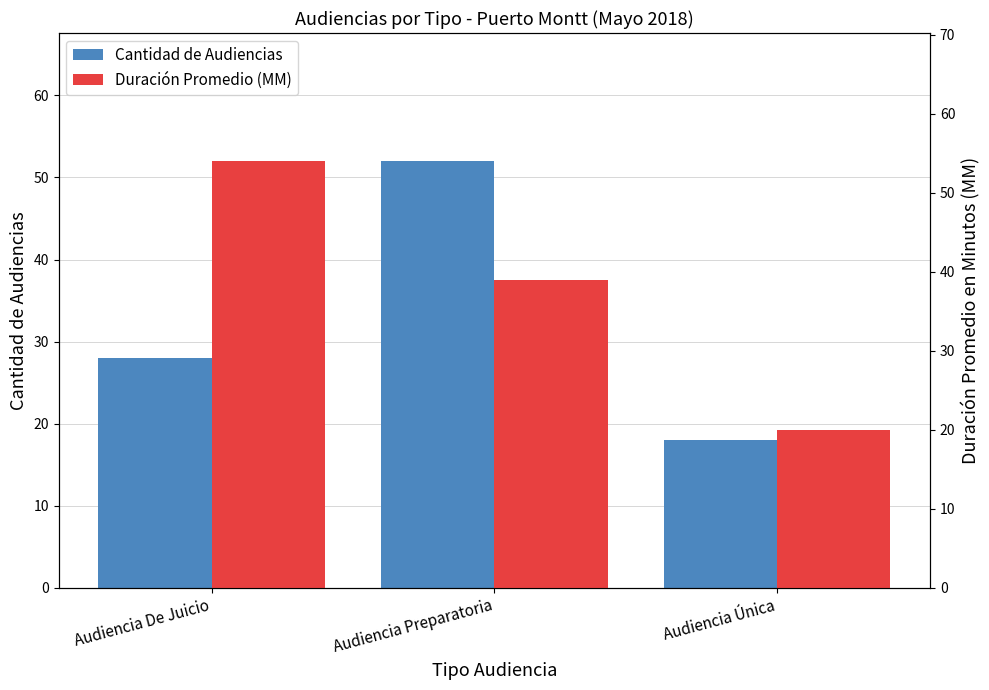

What is the sum of all Duración Promedio (MM) values?

113